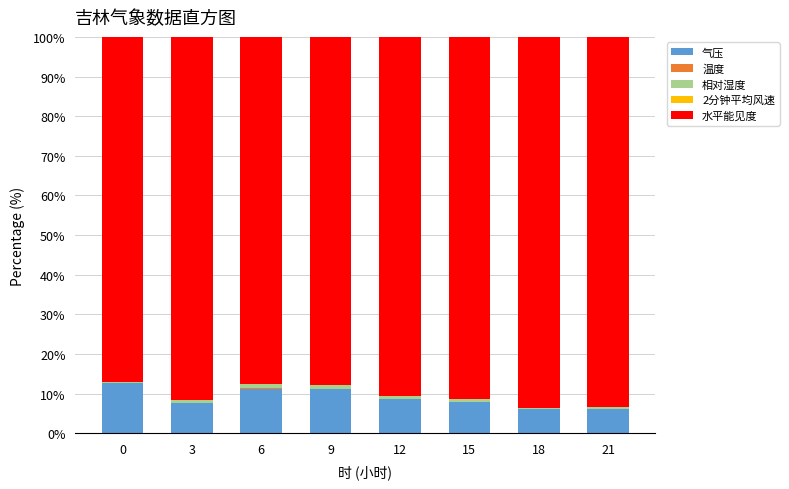

What are all the series names shown in the legend?

气压, 温度, 相对湿度, 2分钟平均风速, 水平能见度